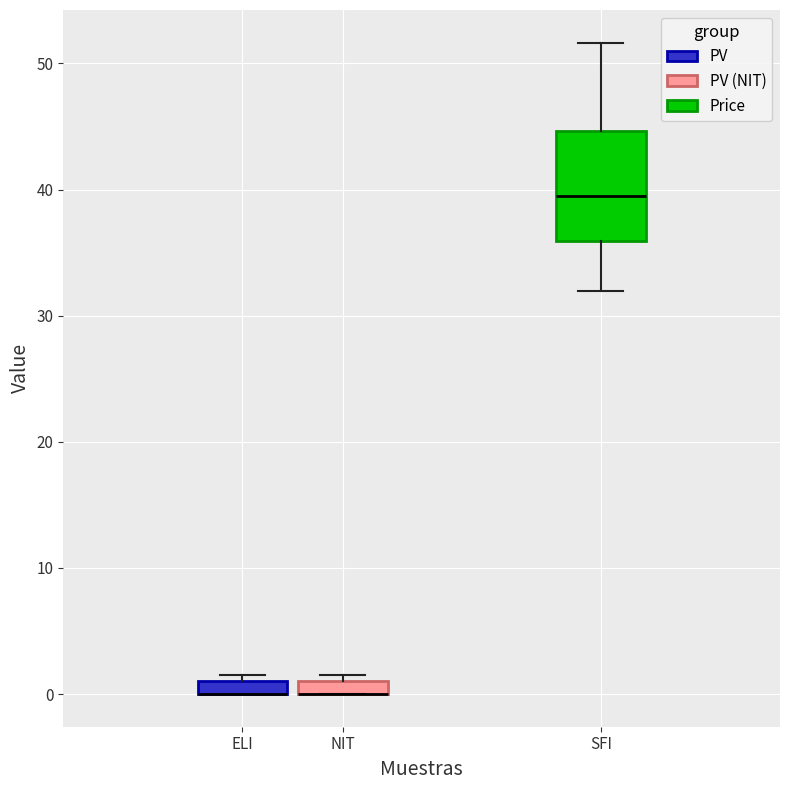

Which box is the tallest, from its lower edge to its upper edge?

SFI